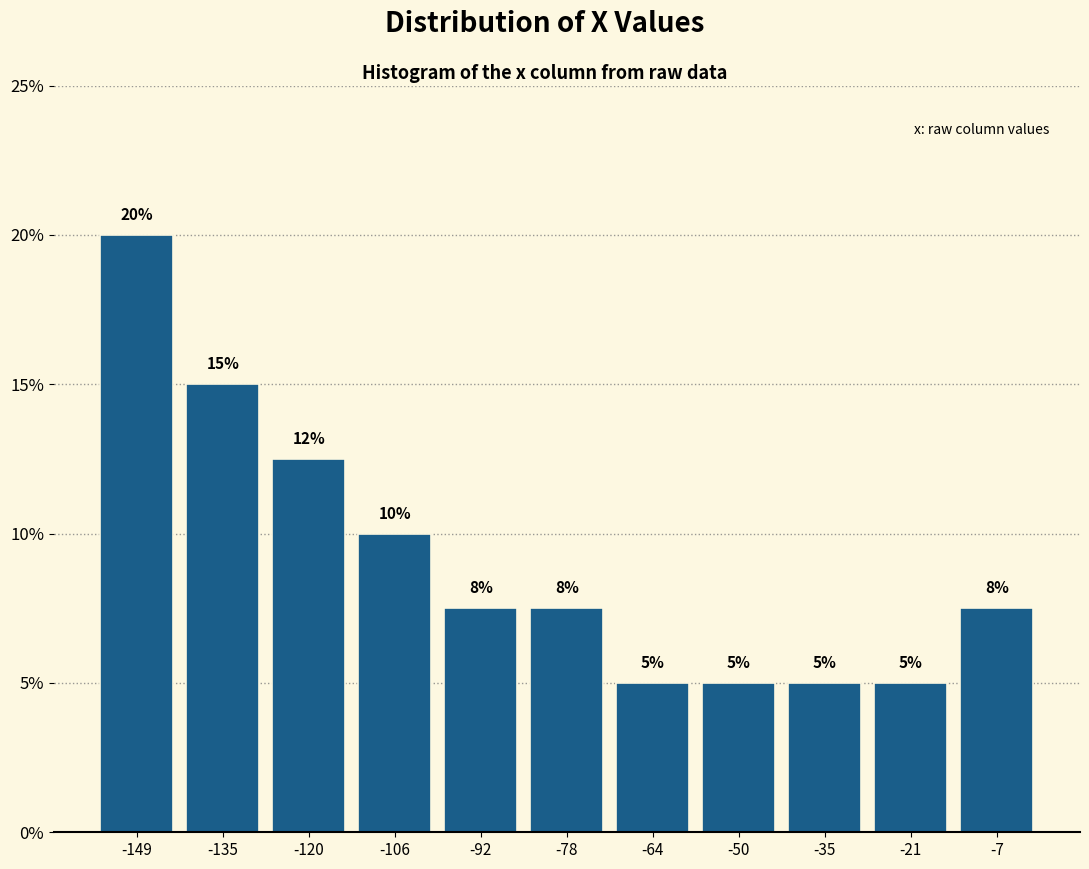

Which range on the x-axis has the tallest bar?

-156 to -142